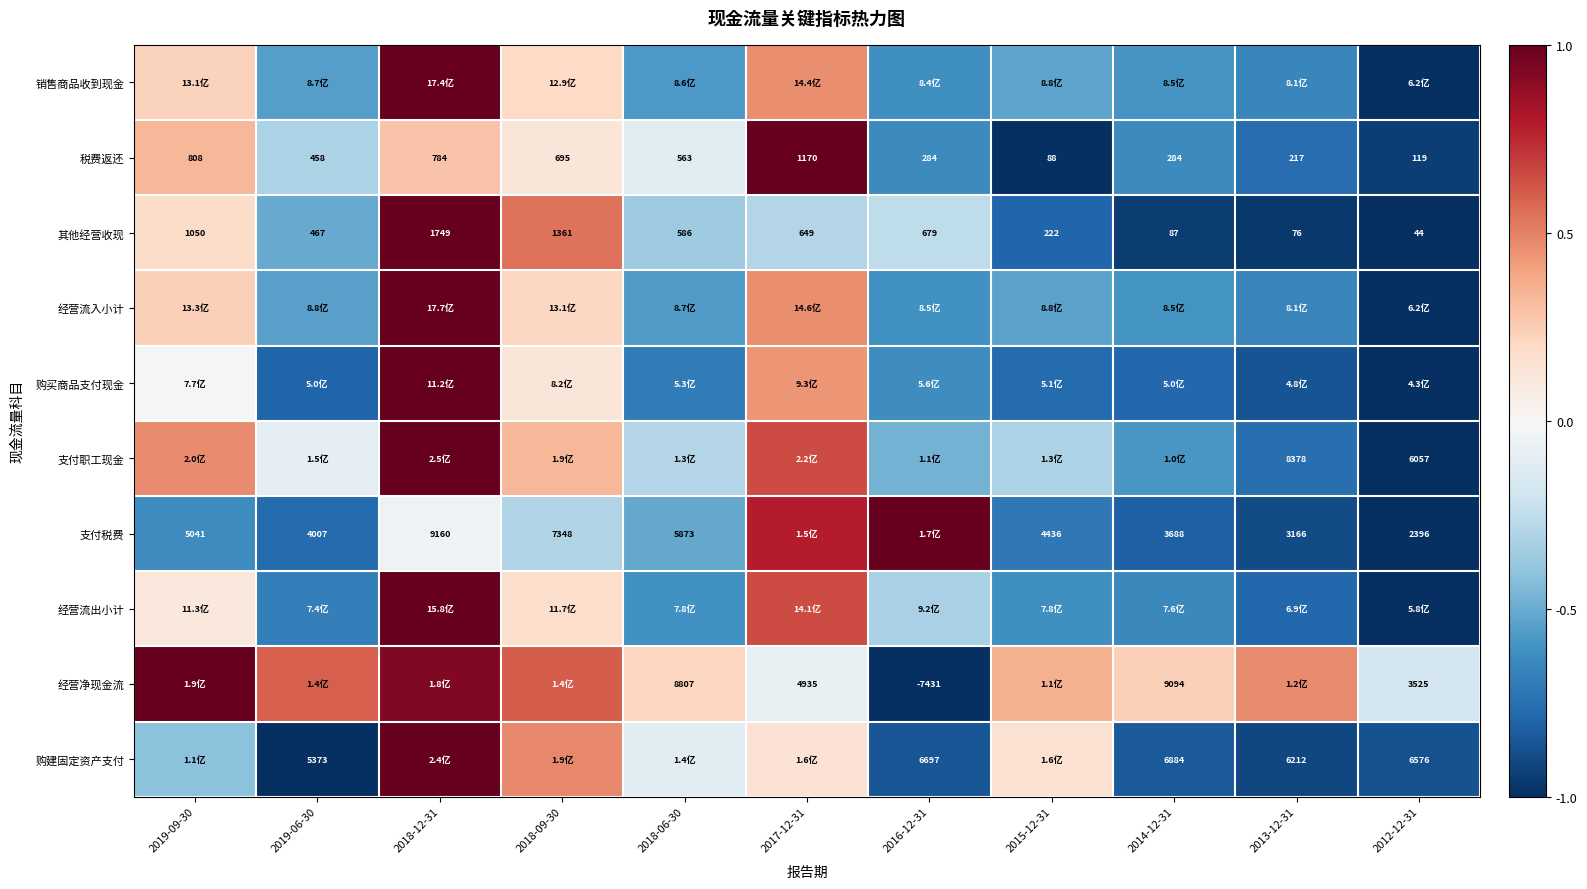

Is the value of 经营净现金流 at 2014-12-31 greater than the value of 其他经营收现 at 2018-09-30?

Yes